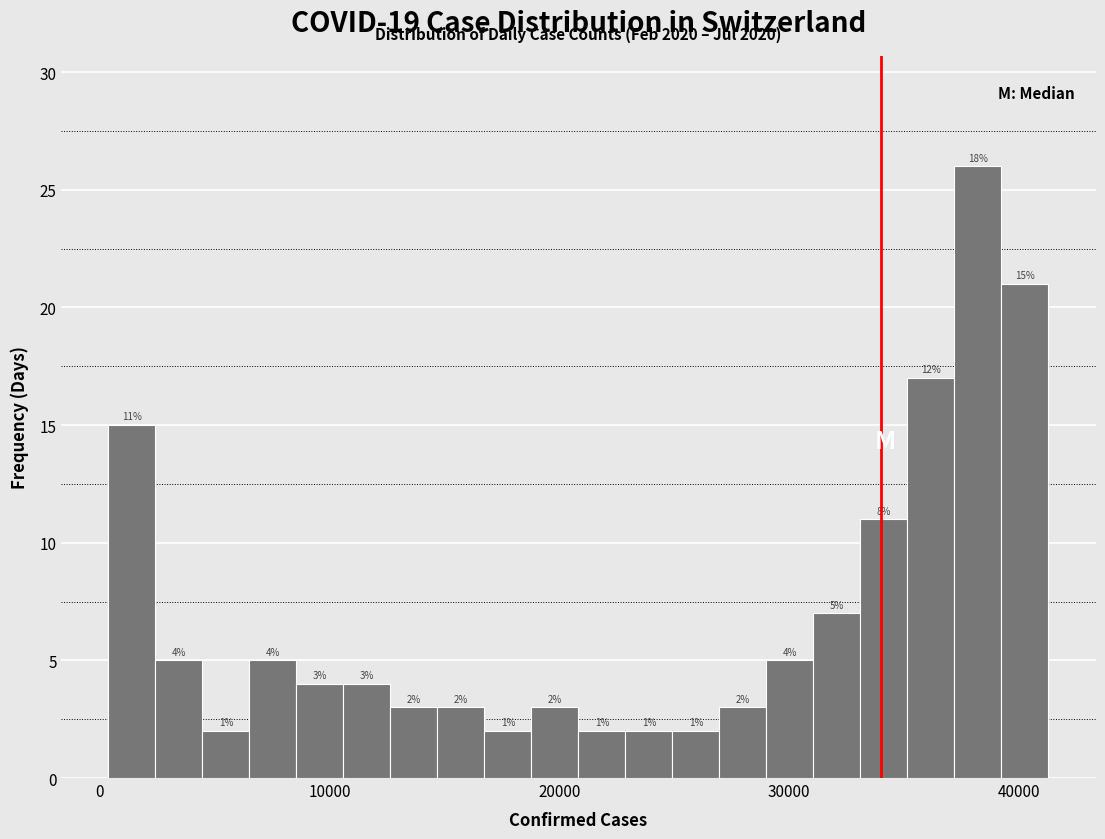

Around what value on the x-axis is the tallest bar? Give the approximate position of its centre, as read against the axis.

38000